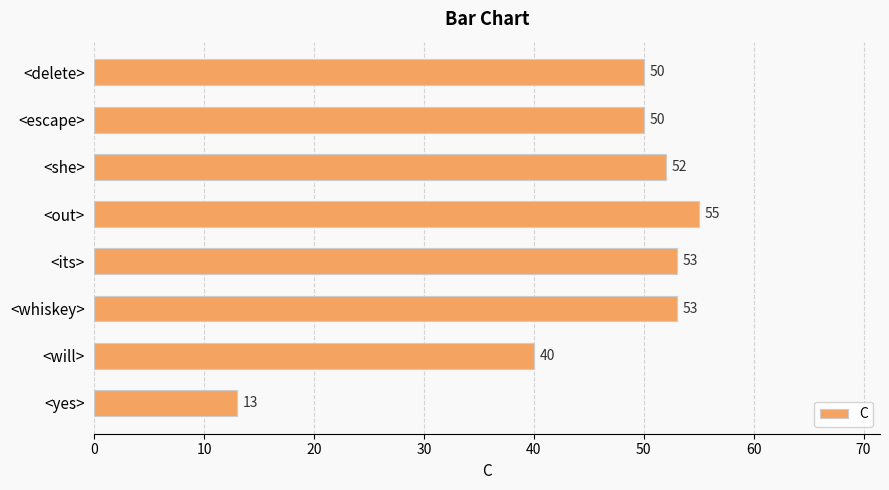

Are the bars grouped side by side (vs. stacked)?

No